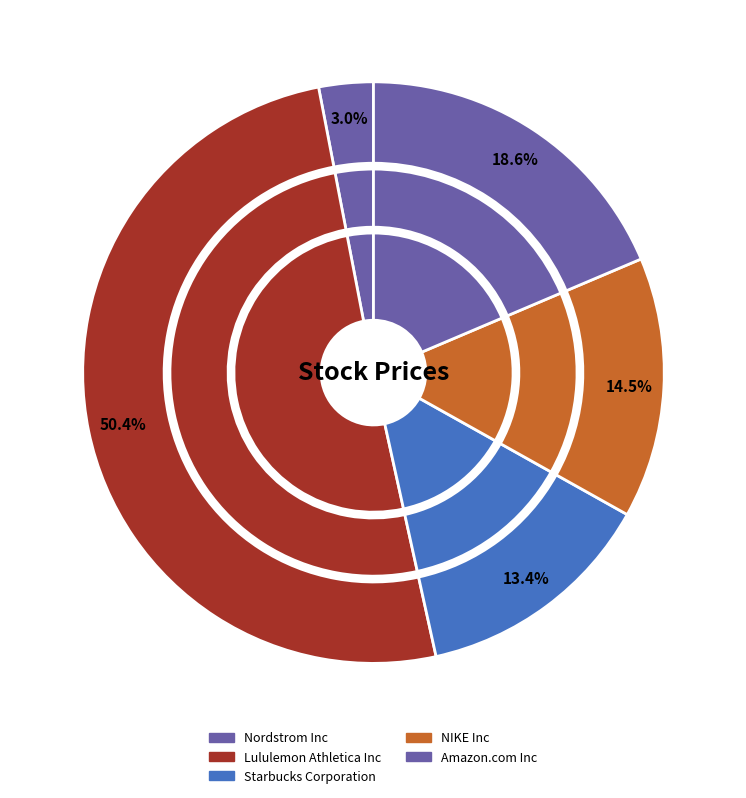

How much of the chart is everything except Starbucks Corporation?

86.6%